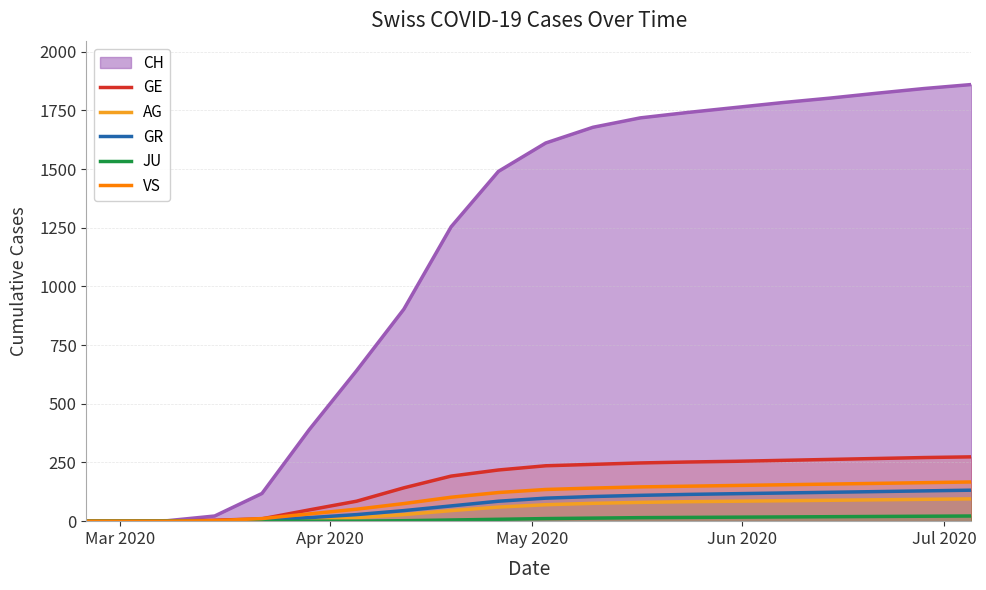

Which series has the widest spread of values?

CH